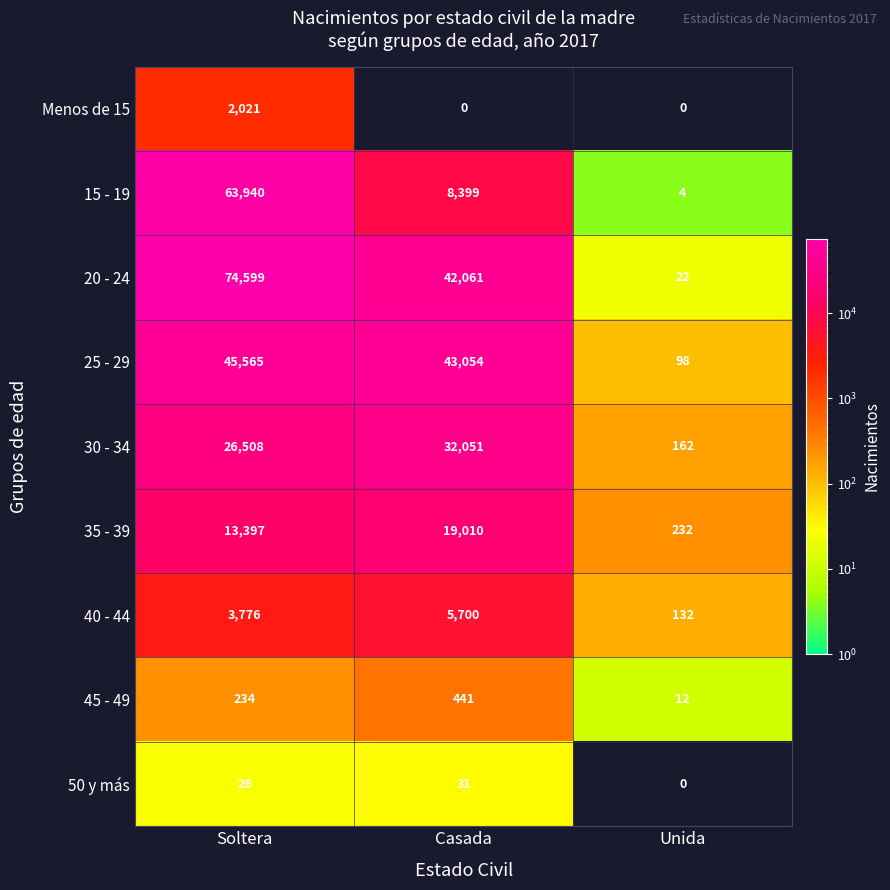

Read the 25 - 29 value at Soltera, to the nearest 100.

45600